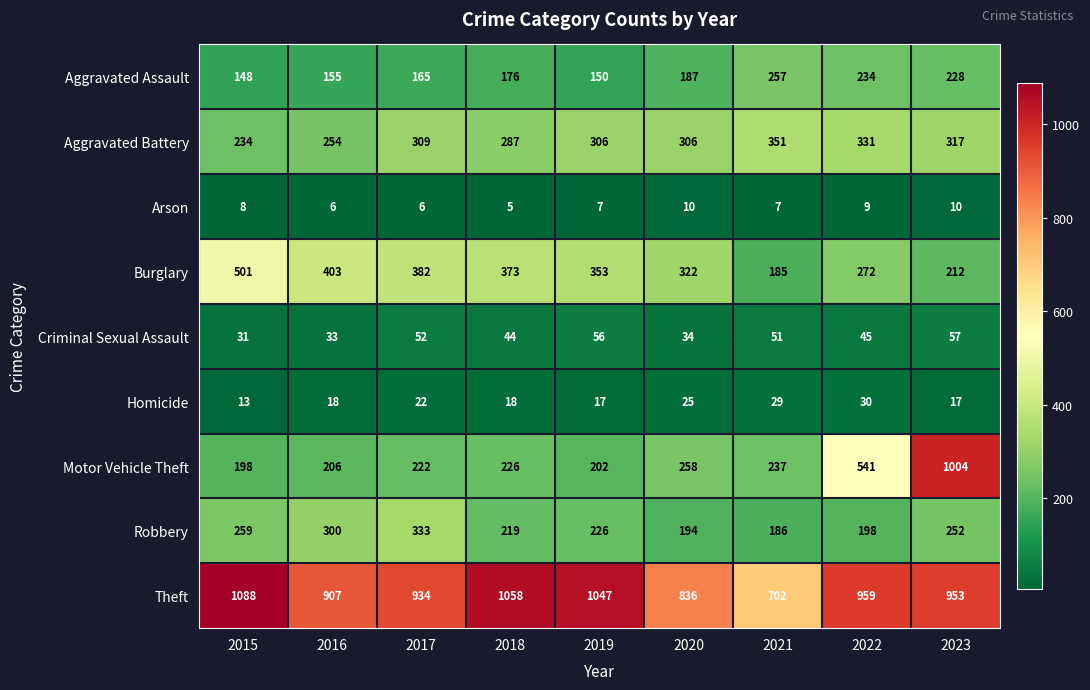

At 2019, list the series in order from largest to smallest.

Theft, Burglary, Aggravated Battery, Robbery, Motor Vehicle Theft, Aggravated Assault, Criminal Sexual Assault, Homicide, Arson